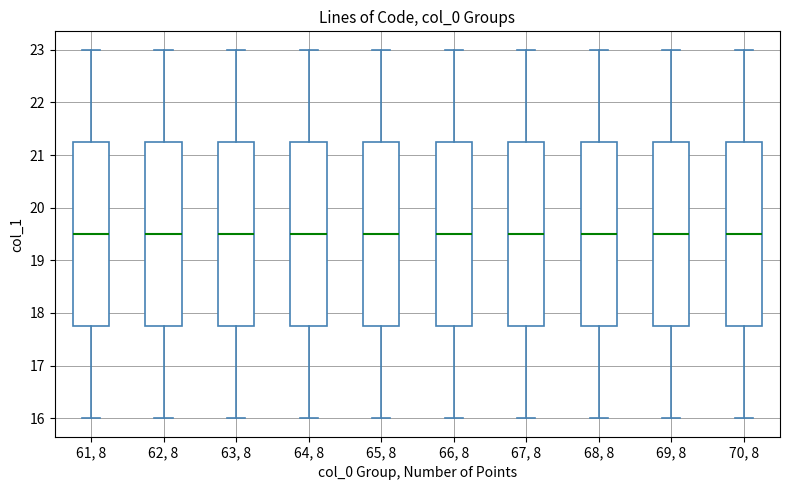

Reading left to right, transcribe this box plot: for each box, give where its median line is, the range the box spans, and where its two whiskers end, as read against the y-axis. The values are not printed on the chart, so give them approximately, as read against the axis.

61, 8: median 19.5, box 17.8 to 21.3, whiskers 16.0 to 23.0
62, 8: median 19.5, box 17.8 to 21.3, whiskers 16.0 to 23.0
63, 8: median 19.5, box 17.8 to 21.3, whiskers 16.0 to 23.0
64, 8: median 19.5, box 17.8 to 21.3, whiskers 16.0 to 23.0
65, 8: median 19.5, box 17.8 to 21.3, whiskers 16.0 to 23.0
66, 8: median 19.5, box 17.8 to 21.3, whiskers 16.0 to 23.0
67, 8: median 19.5, box 17.8 to 21.3, whiskers 16.0 to 23.0
68, 8: median 19.5, box 17.8 to 21.3, whiskers 16.0 to 23.0
69, 8: median 19.5, box 17.8 to 21.3, whiskers 16.0 to 23.0
70, 8: median 19.5, box 17.8 to 21.3, whiskers 16.0 to 23.0